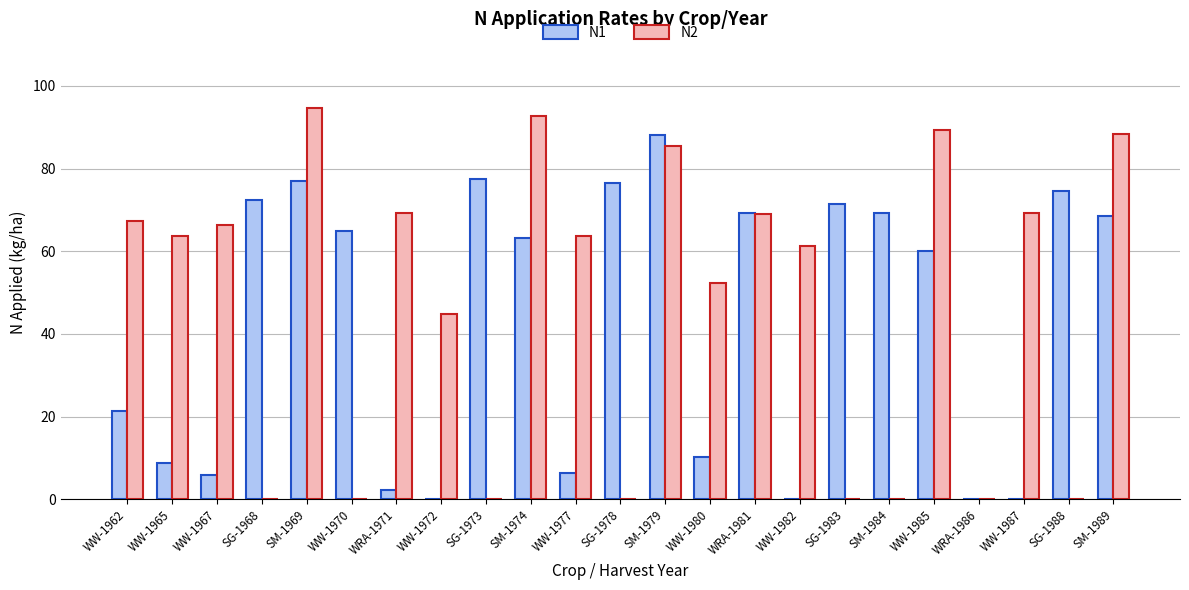

Count the number of categories in the chart.

23